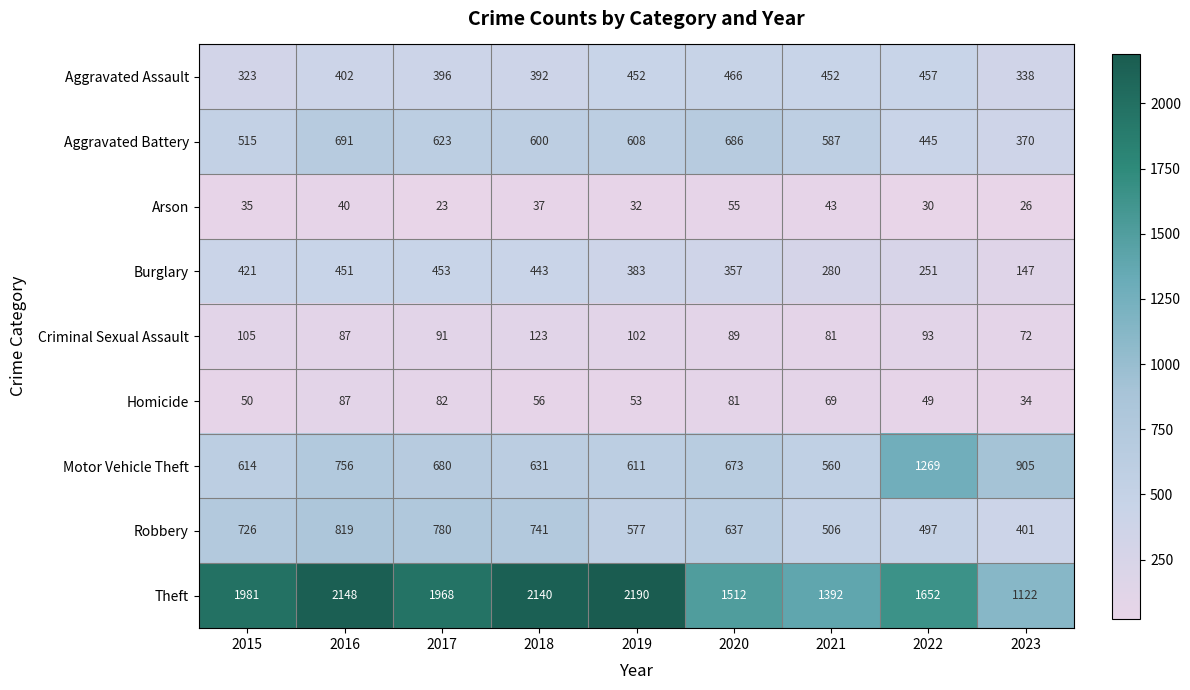

True or false: Aggravated Battery has a value of 618 at 2023.

False